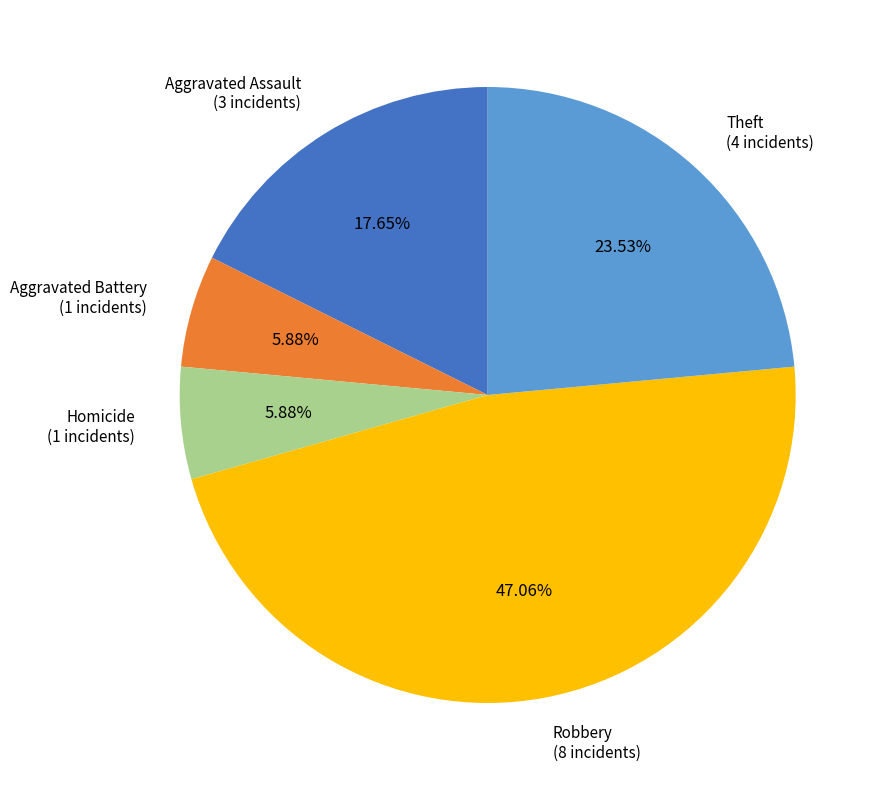

To the nearest percent, what is the difference between the largest and smallest slice percentages?

41%